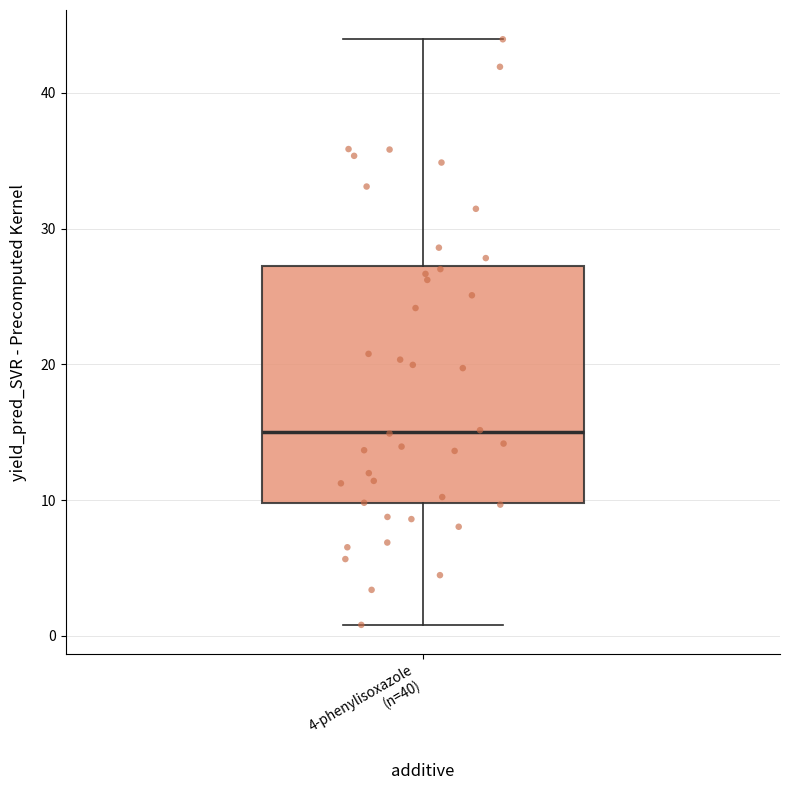

Transcribe this box plot: give where the median line is, the range the box spans, and where the two whiskers end, as read against the y-axis. The values are not printed on the chart, so give them approximately, as read against the axis.

median 15, box 10 to 27, whiskers 1 to 44